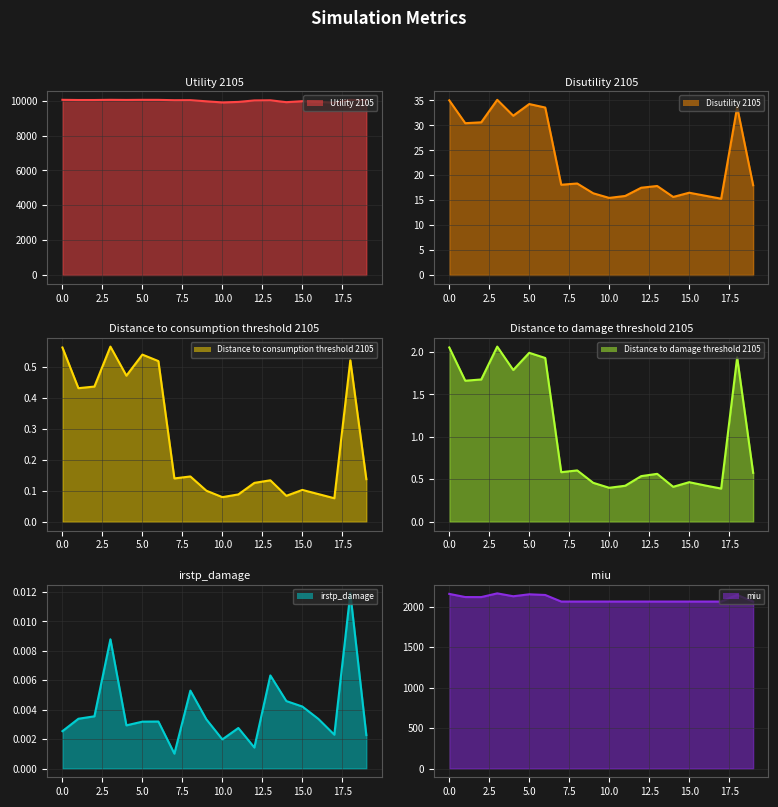

True or false: Disutility 2105 and Utility 2105 cross at least once.

False